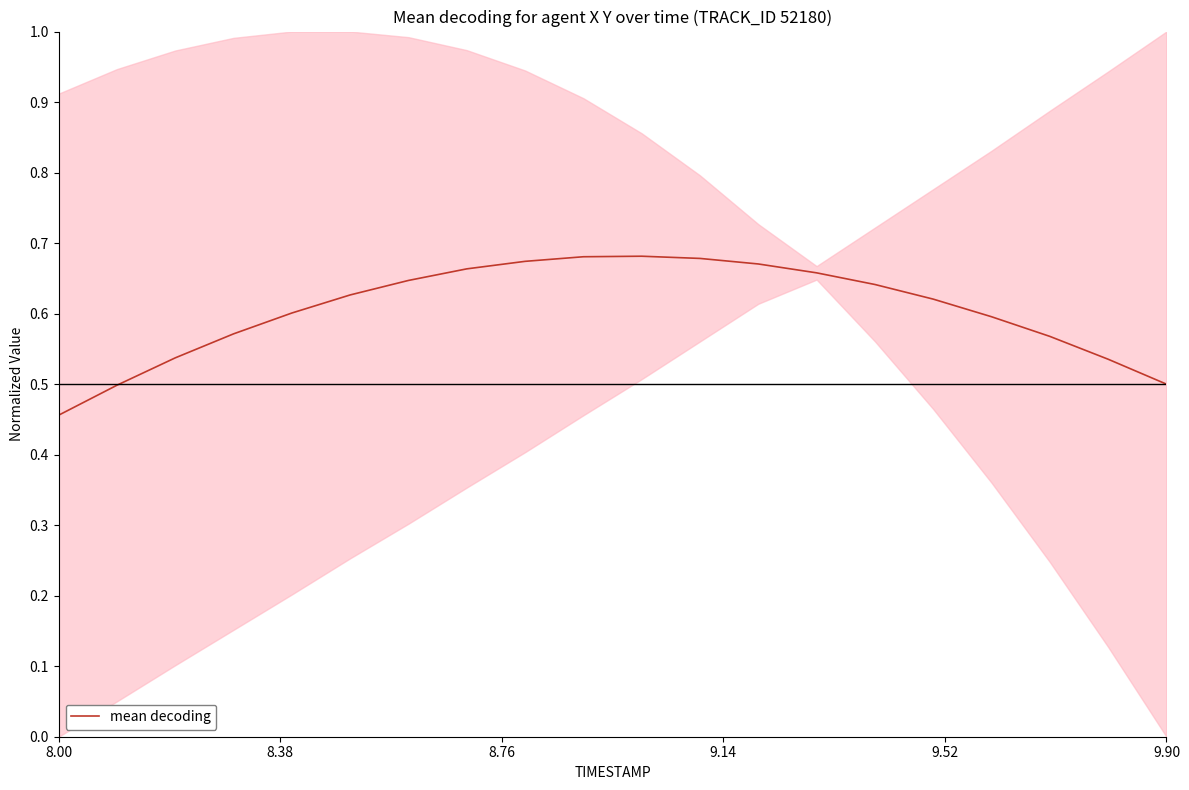

How many data points does each series have?

20